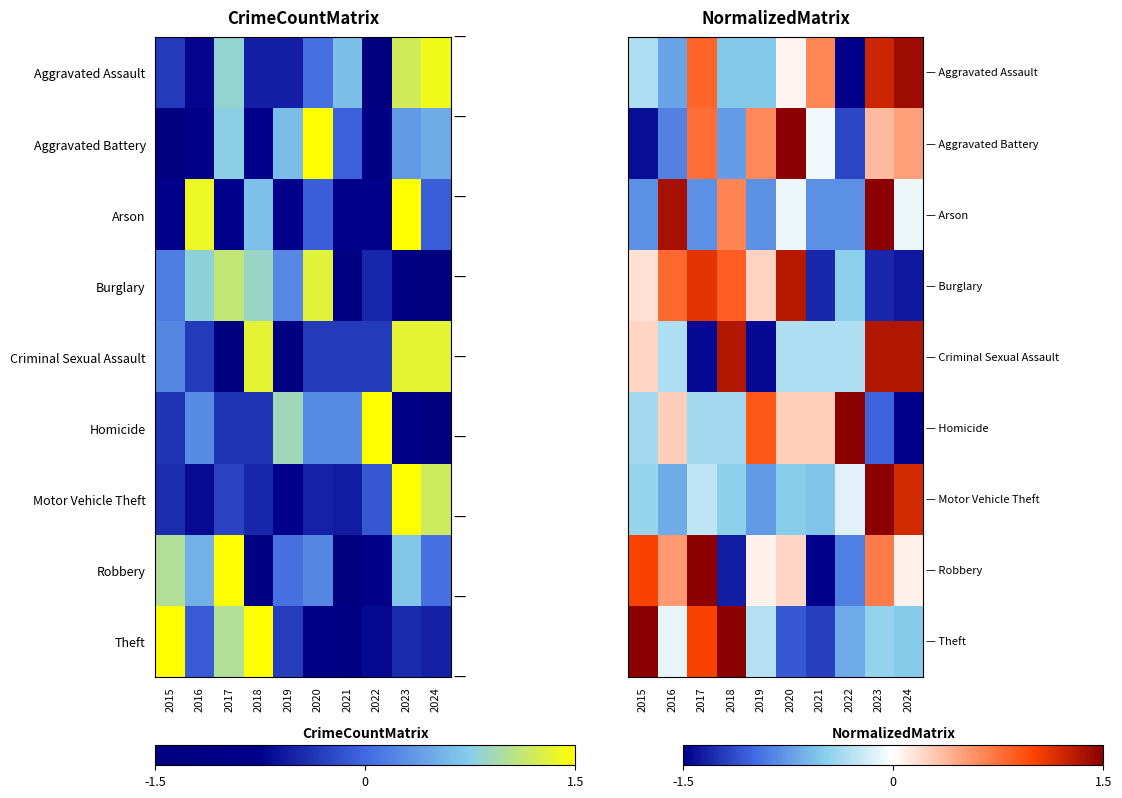

Which category has the lowest value in the Burglary series?

2024